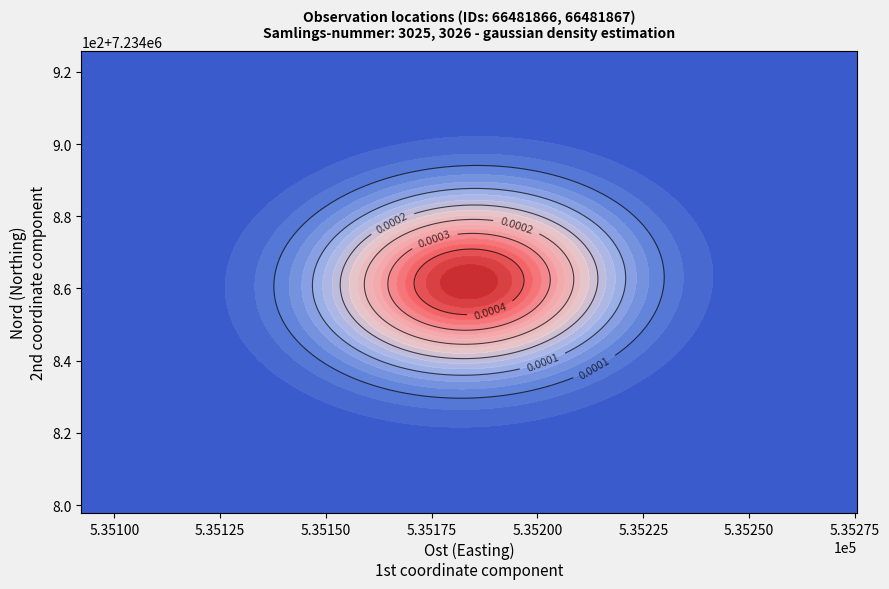

Is it true that 66481866 equals 7234865.0 at Nord?

True